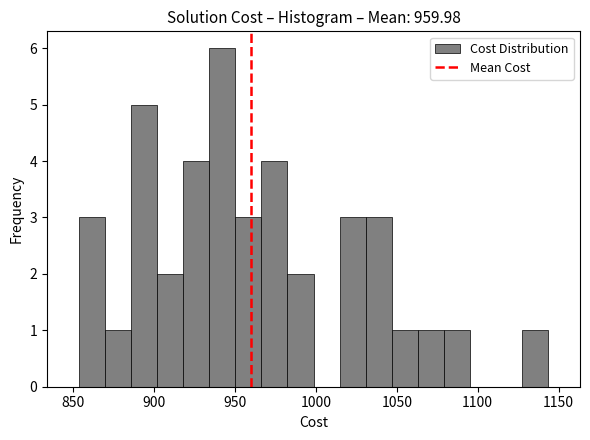

Read against the x-axis, roughly where is the centre of the tallest bar?

940